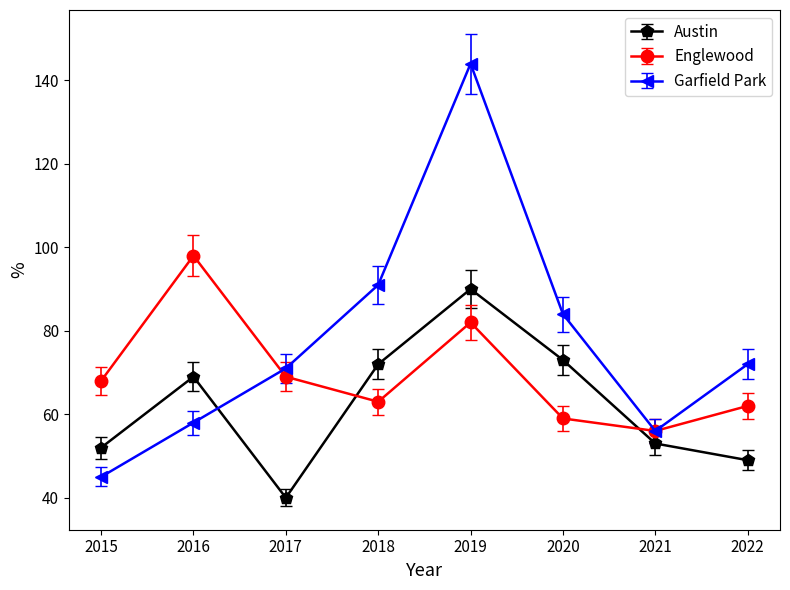

Does the chart display data point markers on the line(s)?

Yes